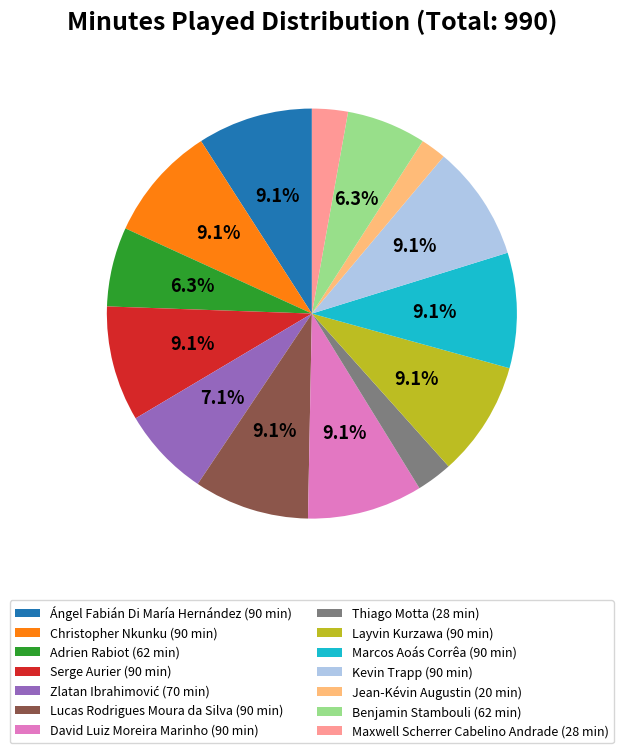

Does Jean-Kévin Augustin account for over 50% of the chart?

No